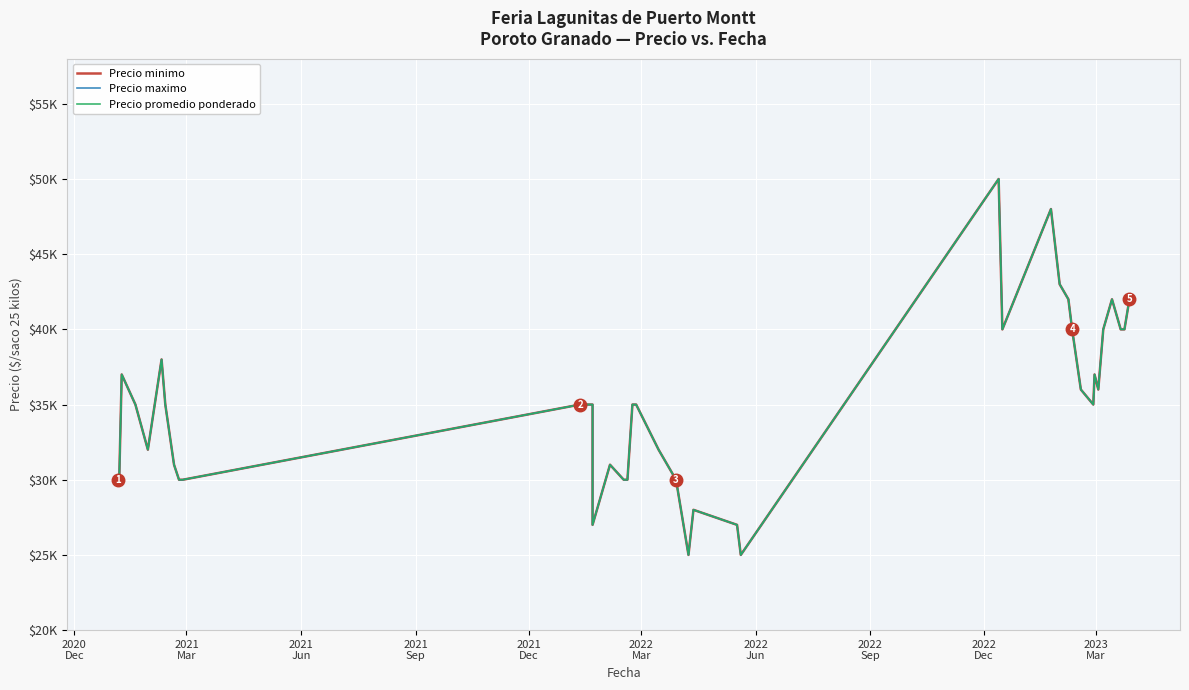

What is the maximum value shown in the chart?

50000